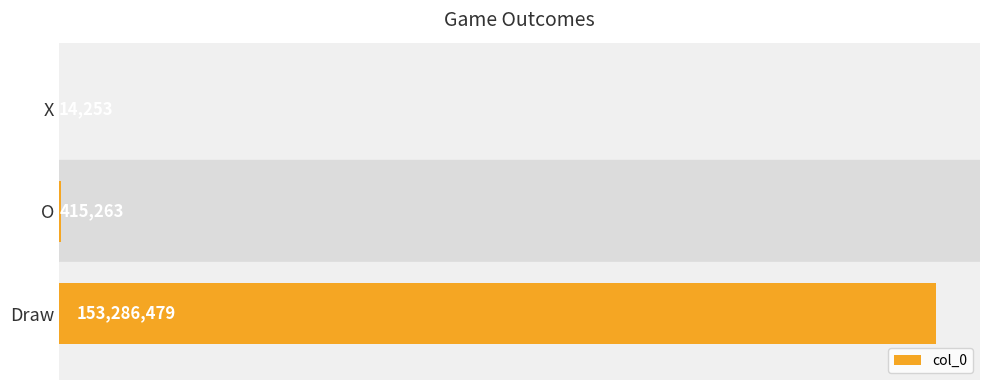

At which category does the chart reach its peak across all series?

Draw